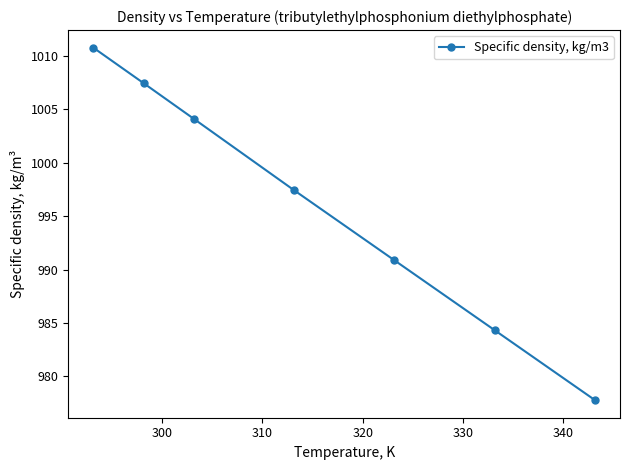

What is the value of the 6th point from the left?

984.3